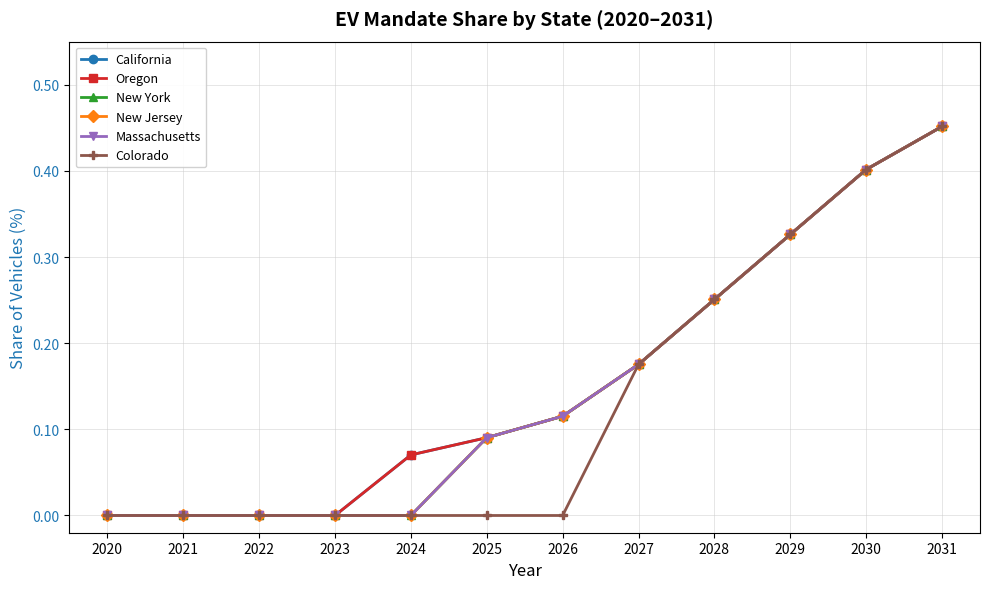

How many Oregon values are between 0 and 1?

12